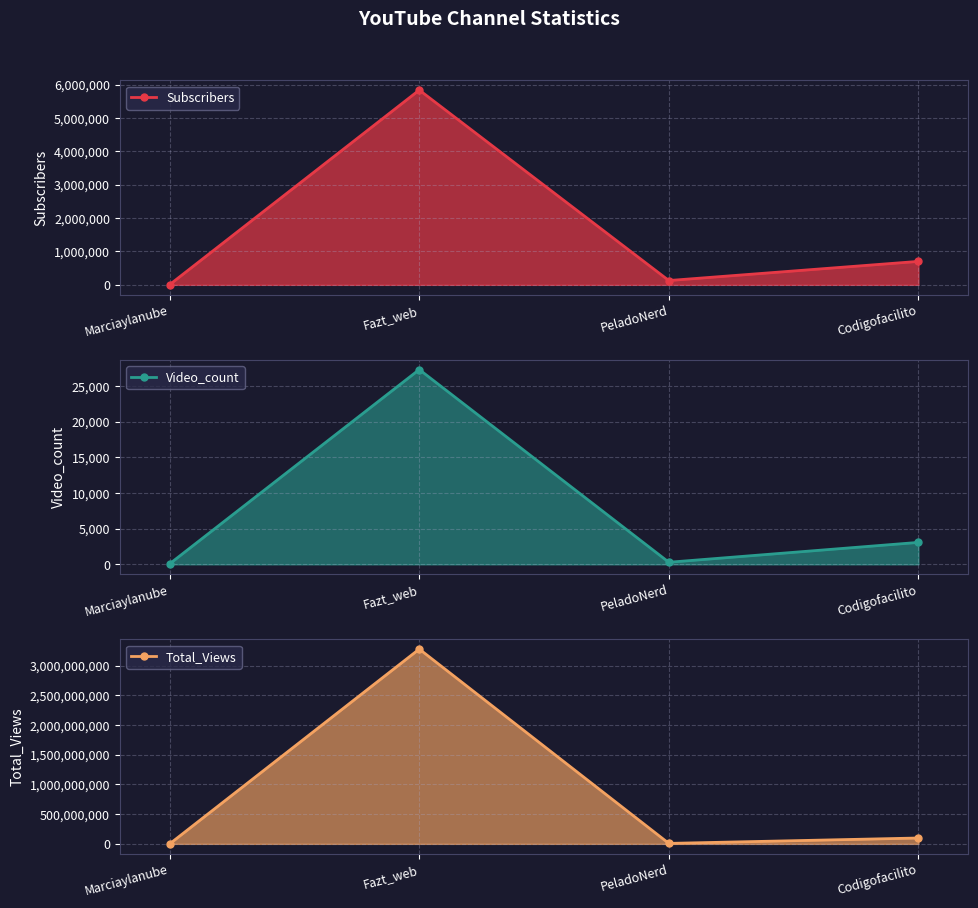

Is the value of Video_count at Fazt_web greater than the value of Subscribers at Marciaylanube?

Yes